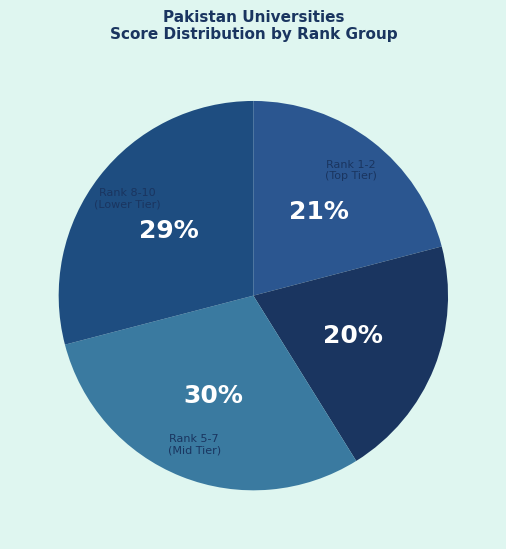

What is the smallest slice in the pie chart?

Rank 3-4 (High Tier)